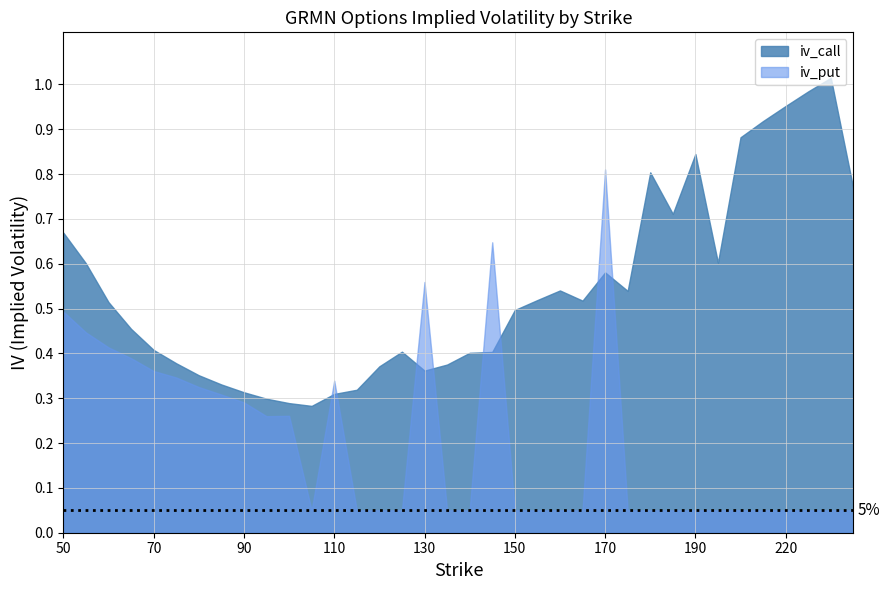

Is the value of iv_put at 195 greater than the value of iv_call at 195?

No